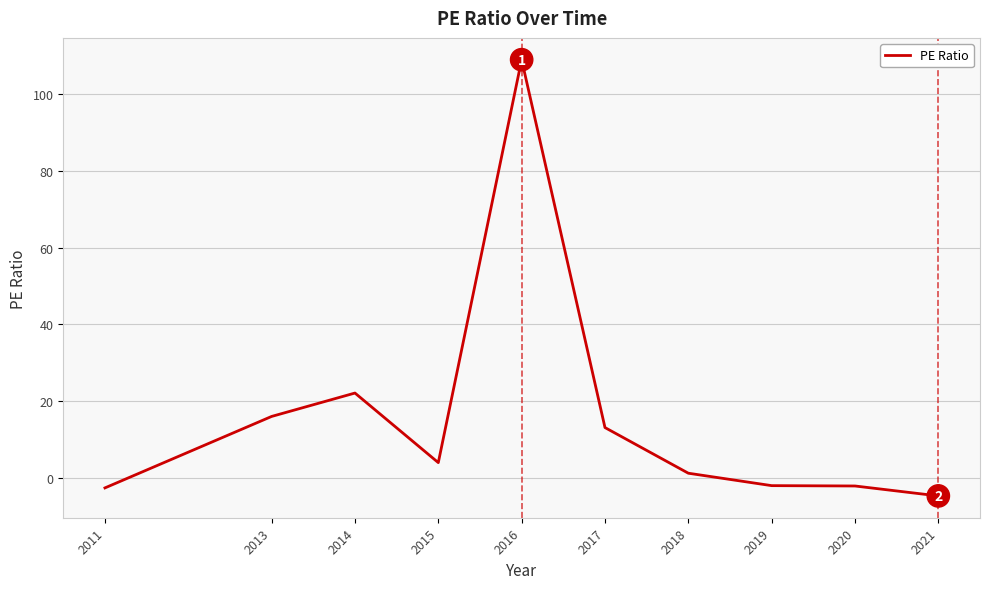

How many categories are shown in the chart?

10